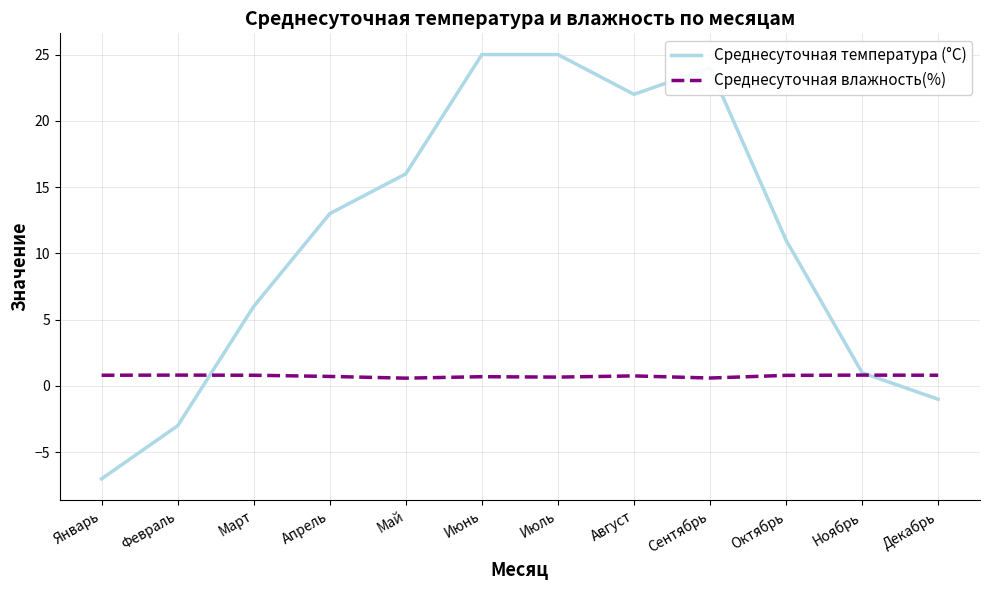

What is the difference between the second highest and minimum values in the Среднесуточная температура (°C) series?

32.0